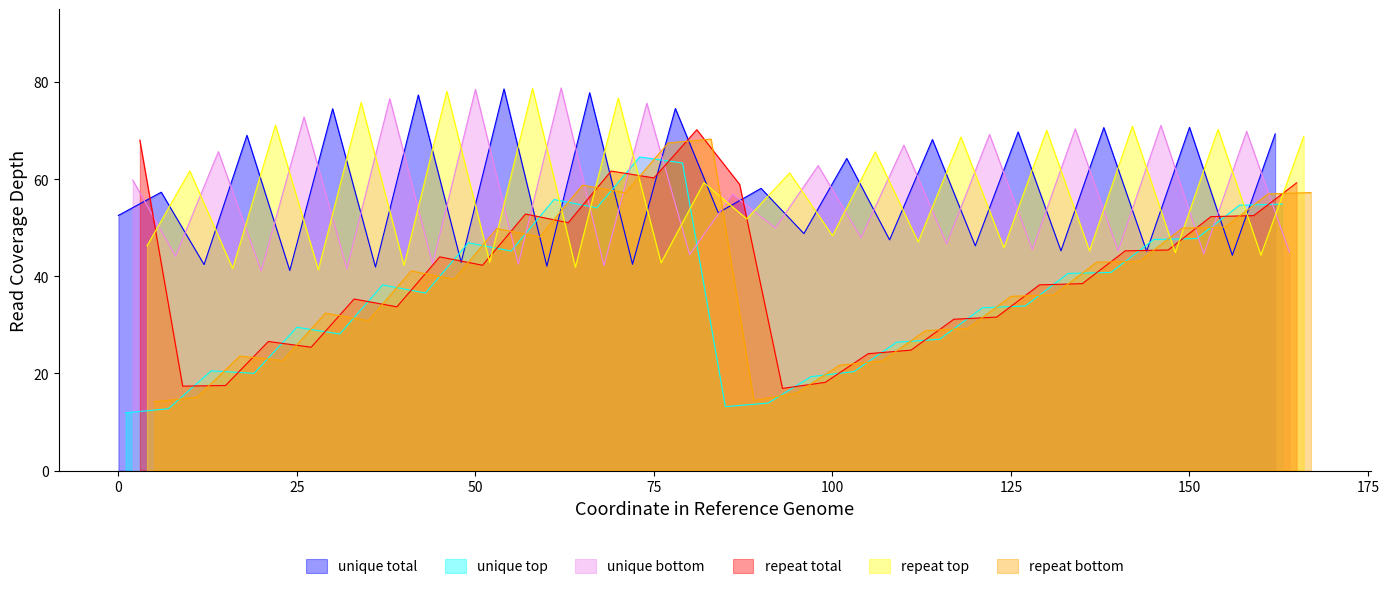

What is the difference between the repeat total values at 0 and 1?

9.1